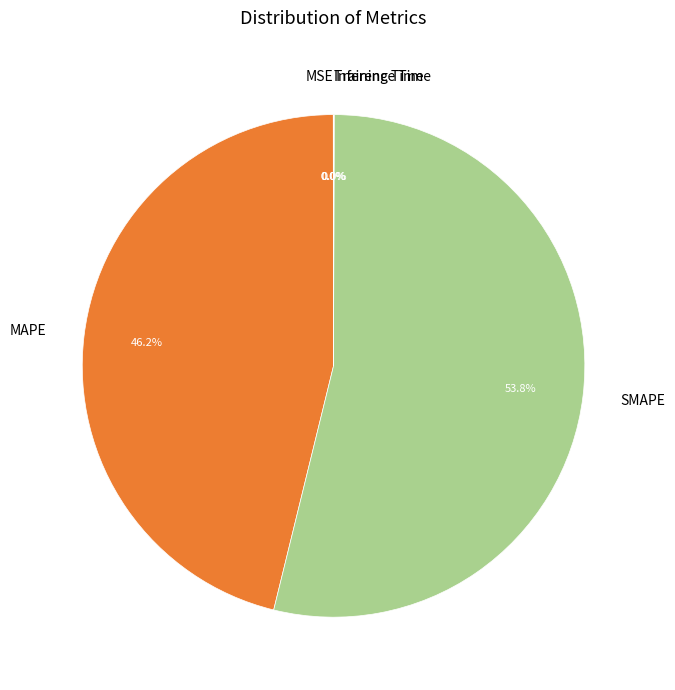

Is there a majority slice in this chart?

Yes